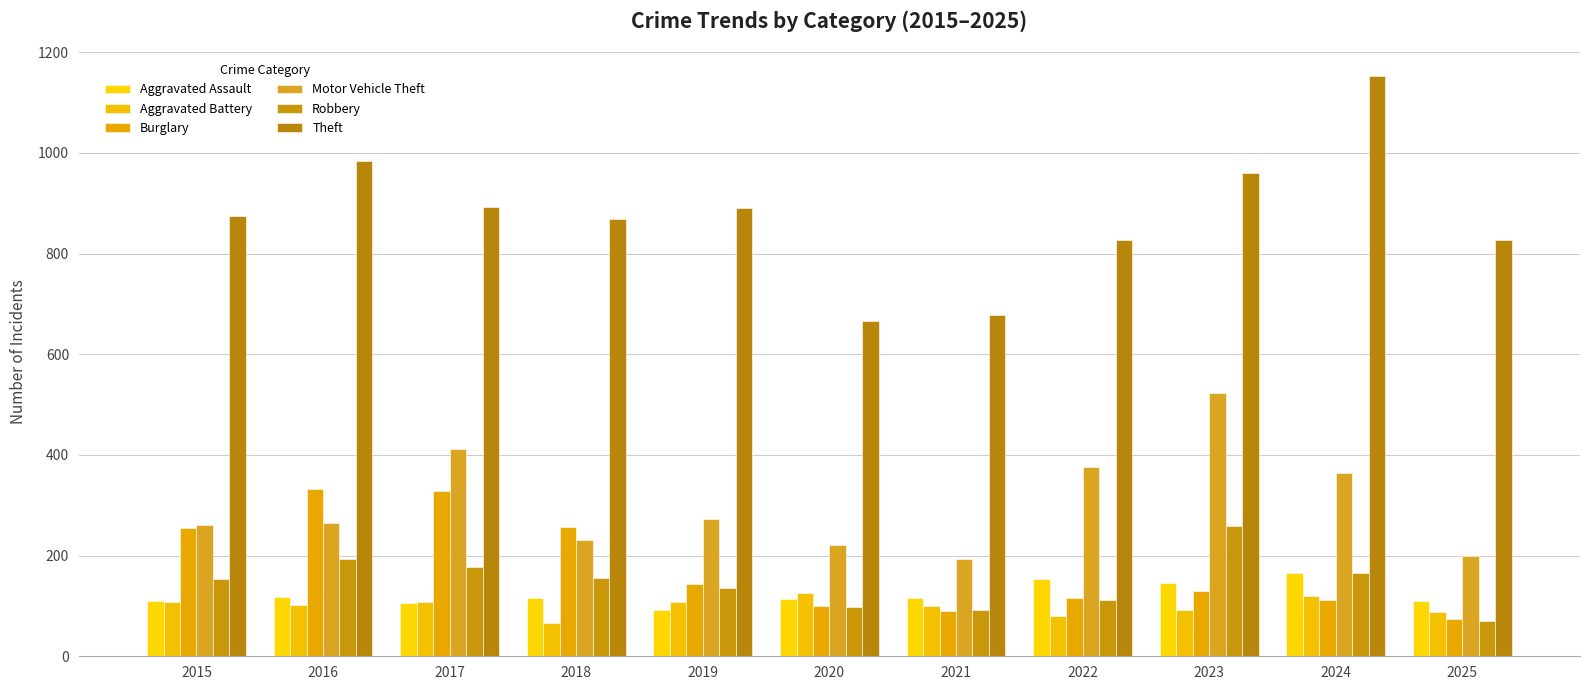

How many values in the Burglary series are below 130?

5